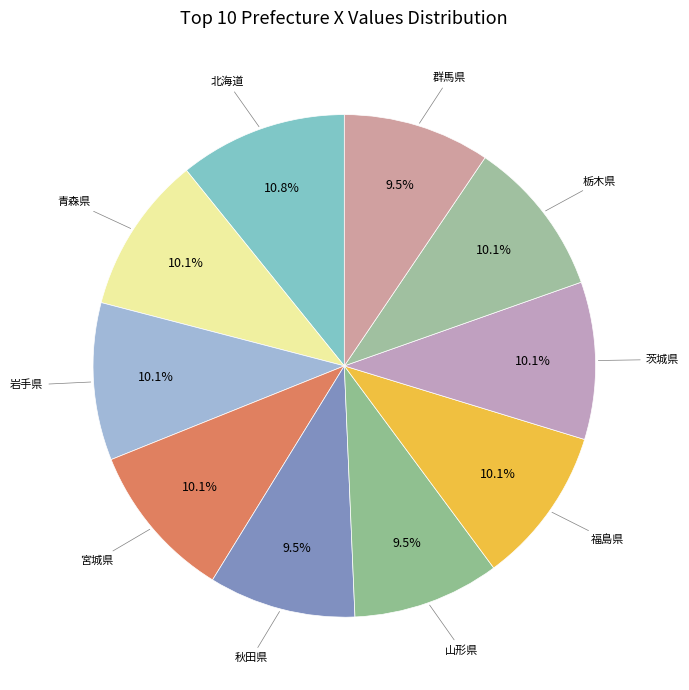

How many slices are in this pie chart?

10